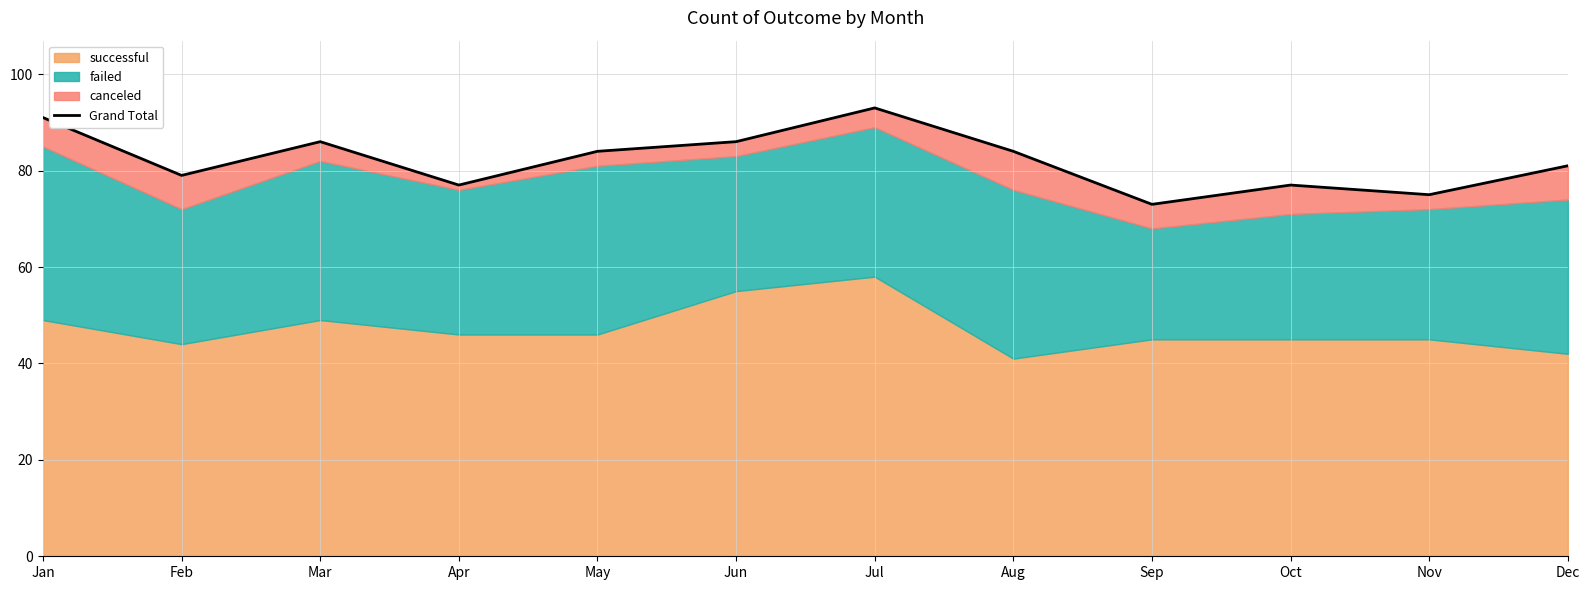

Is it true that the value at May is 84?

True